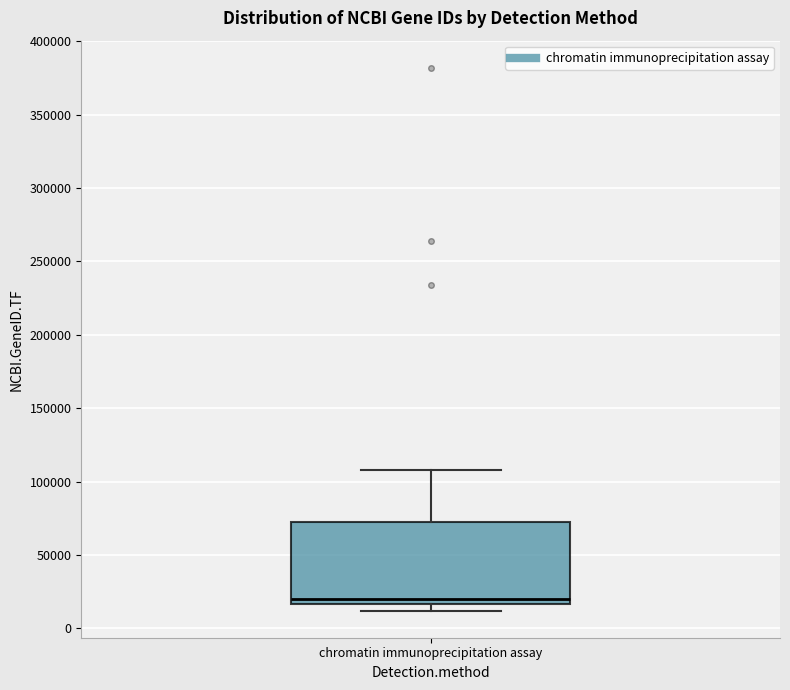

Transcribe this box plot: give where the median line is, the range the box spans, and where the two whiskers end, as read against the y-axis. The values are not printed on the chart, so give them approximately, as read against the axis.

median 20000, box 15000 to 70000, whiskers 10000 to 110000